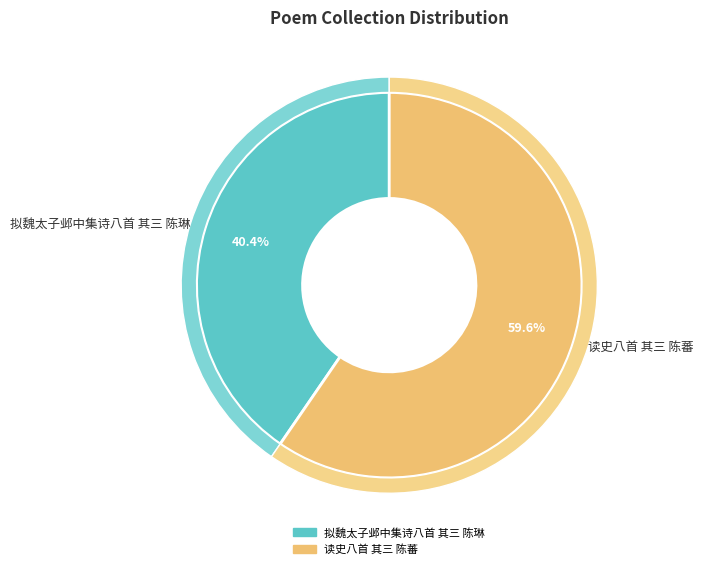

The 读史八首 其三 陈蕃 slice represents 60% of the pie. True or false?

True